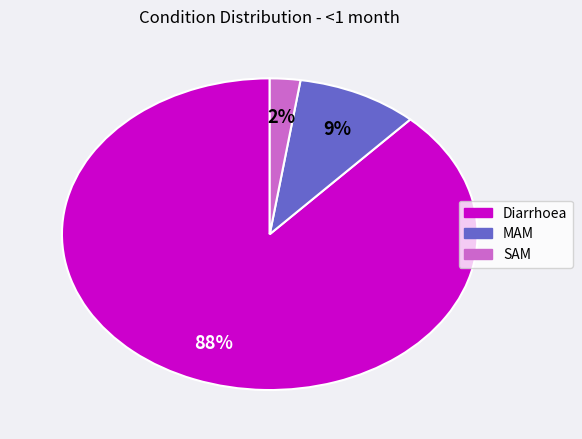

To the nearest percent, what is the combined percentage of Diarrhoea and MAM?

98%